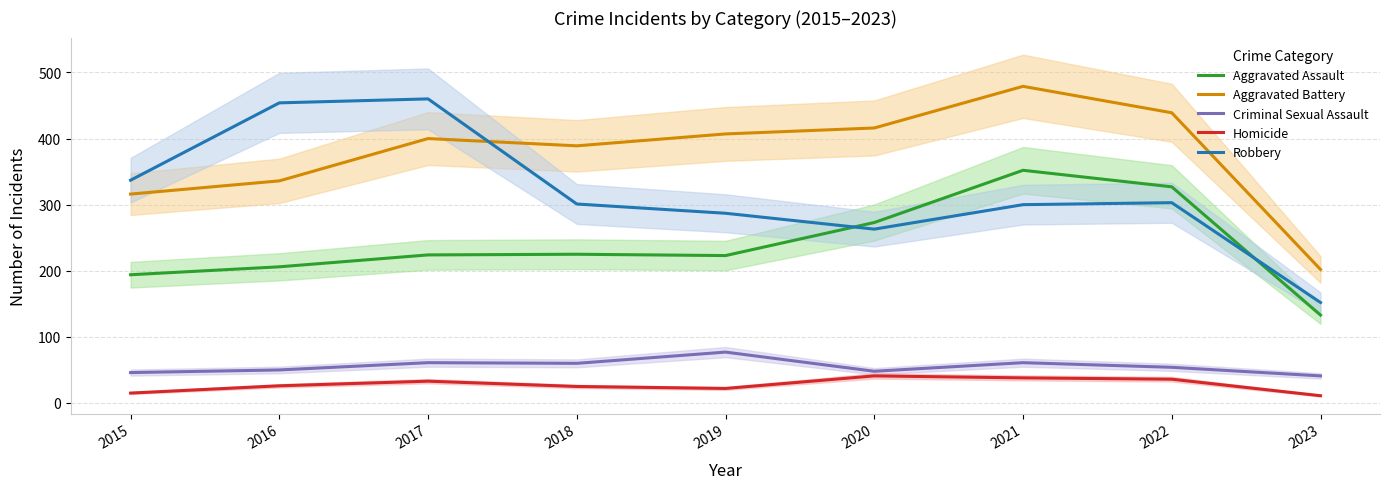

Reading left to right, extract all data points from this chart.

Aggravated Assault: 2015=194	2016=206	2017=224	2018=225	2019=223	2020=273	2021=352	2022=327	2023=133
Aggravated Battery: 2015=316	2016=336	2017=400	2018=389	2019=407	2020=416	2021=479	2022=439	2023=202
Criminal Sexual Assault: 2015=46	2016=50	2017=61	2018=60	2019=77	2020=48	2021=61	2022=54	2023=41
Homicide: 2015=15	2016=26	2017=33	2018=25	2019=22	2020=41	2021=38	2022=36	2023=11
Robbery: 2015=337	2016=454	2017=460	2018=301	2019=287	2020=263	2021=300	2022=303	2023=152